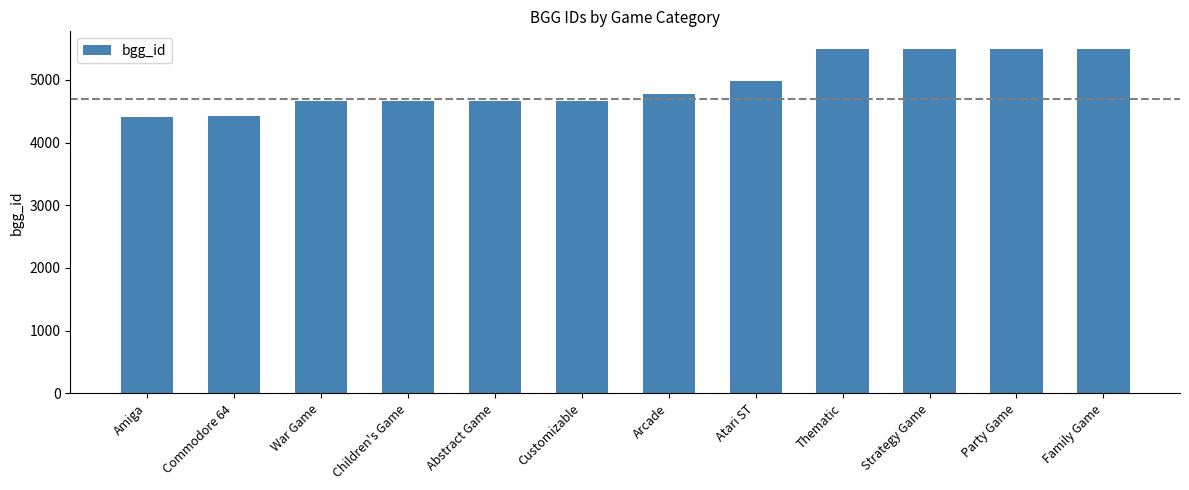

At which label is the value closest to 4957?

Atari ST